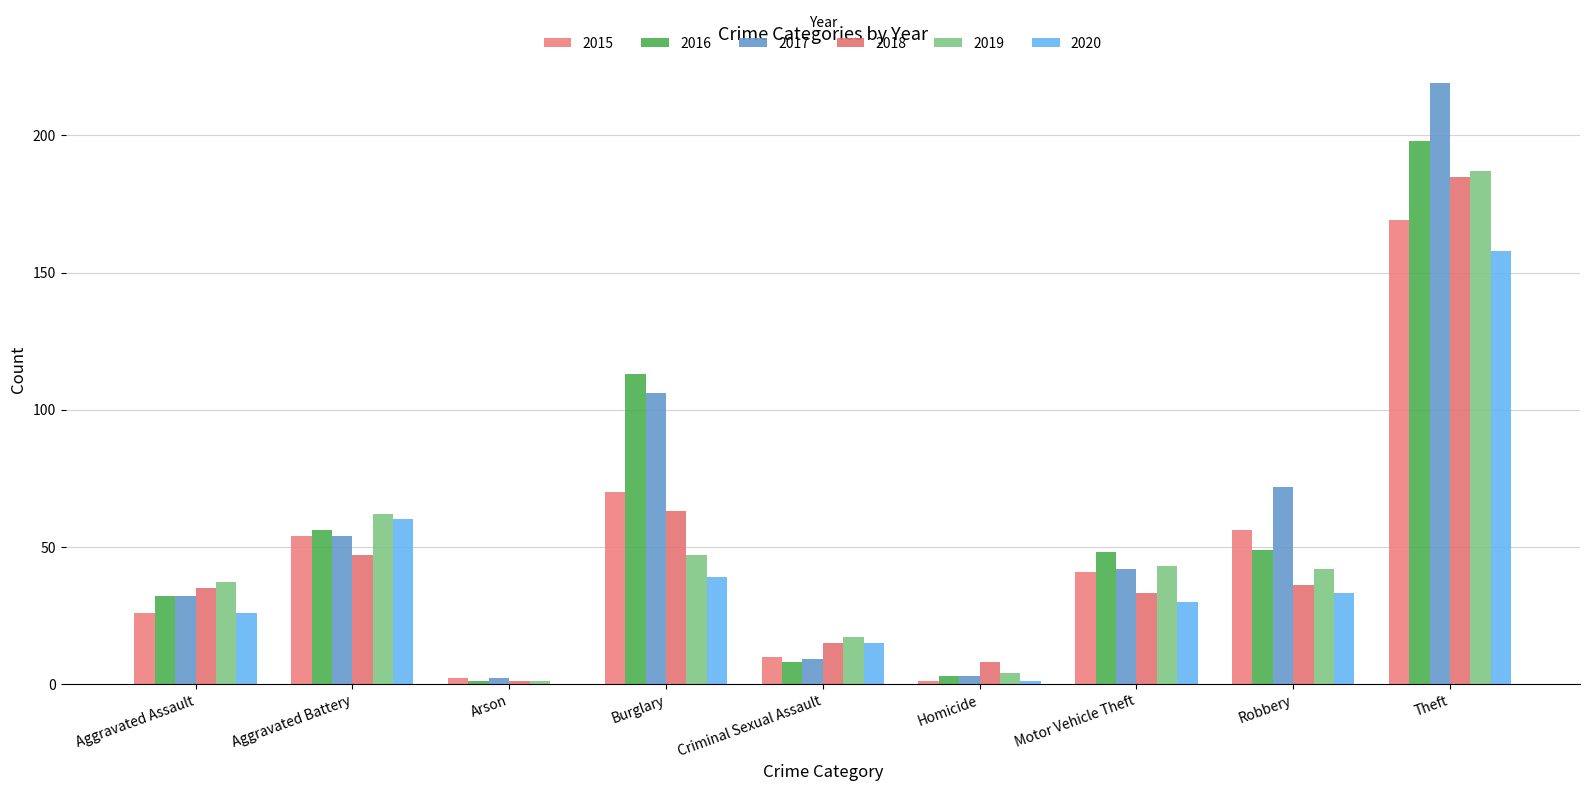

What are all the series names shown in the legend?

2015, 2016, 2017, 2018, 2019, 2020